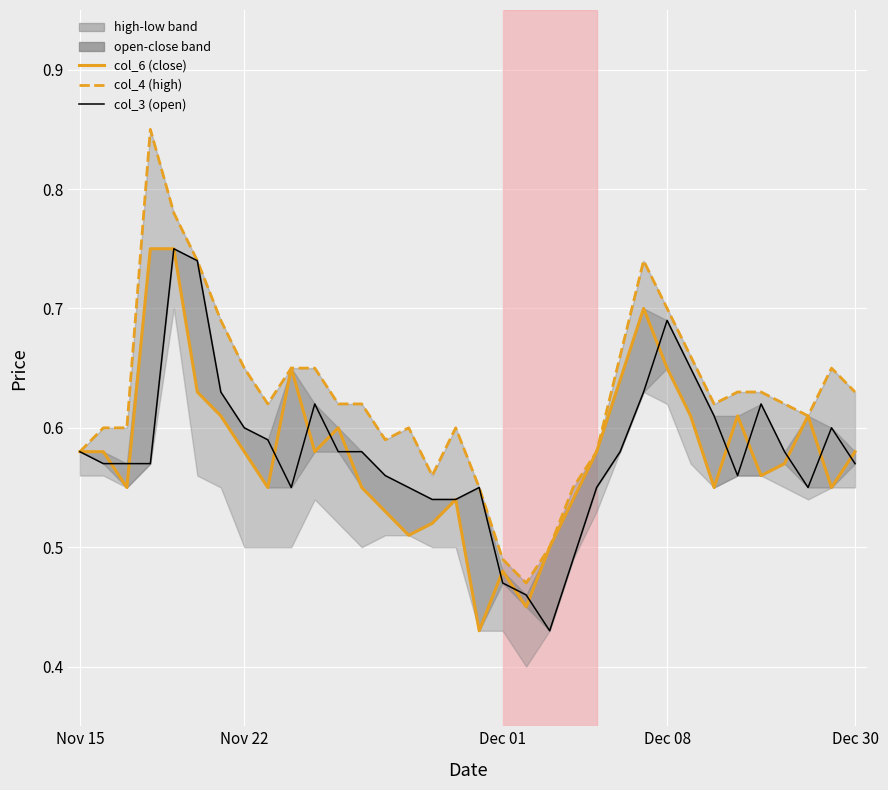

At which category does col_4 (high) reach its first local valley?

8